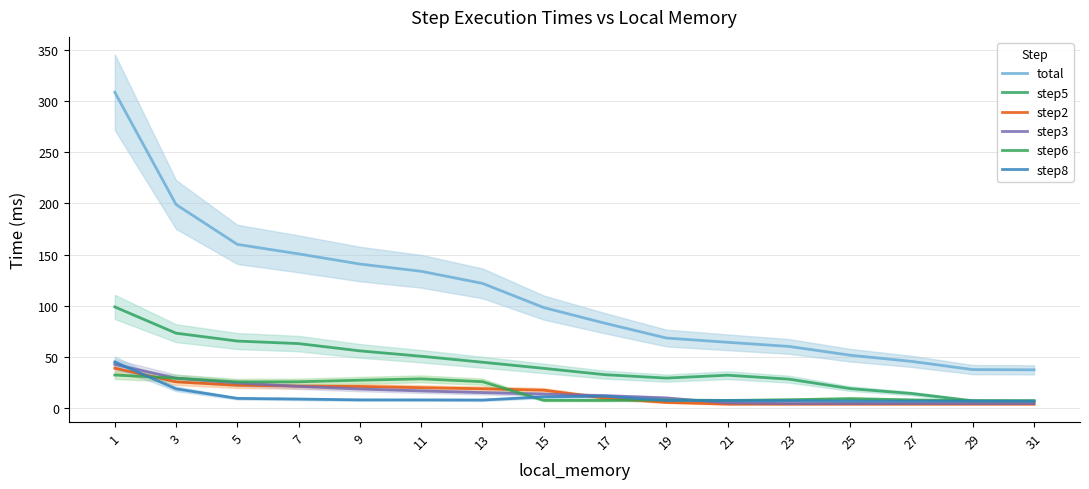

What is the value of the total point at the 3rd from the left?

159.9